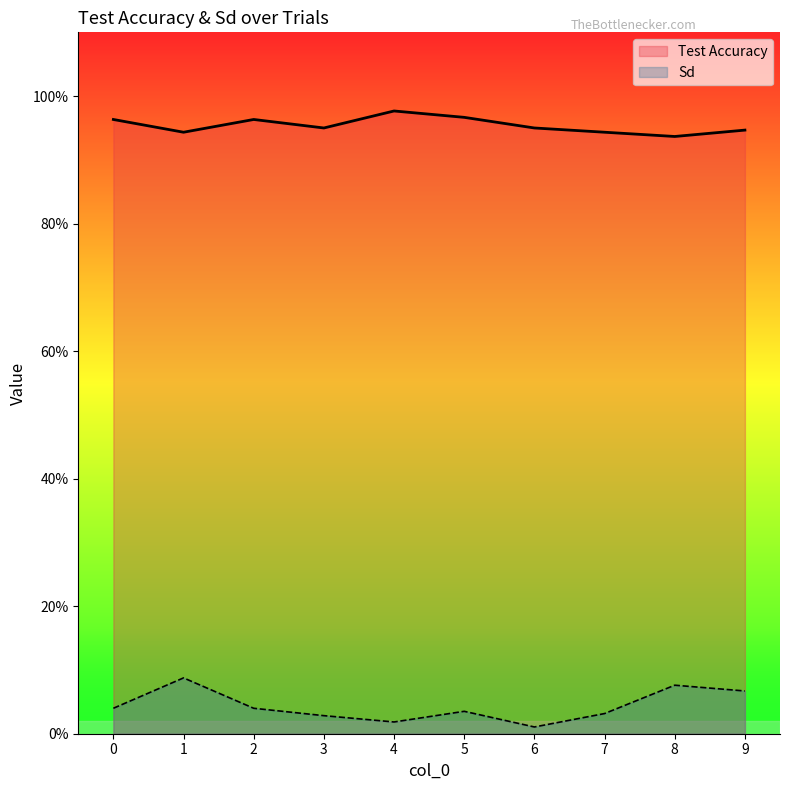

What is the highest value of the Test Accuracy series?

1.0